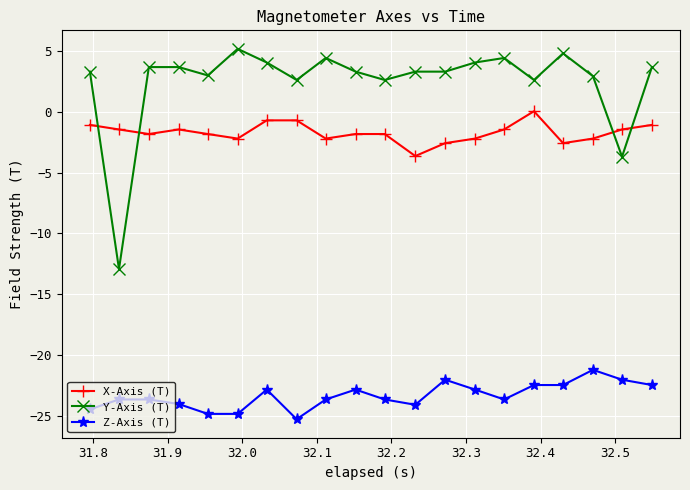

What is the lowest value of the X-Axis (T) series?

-3.6